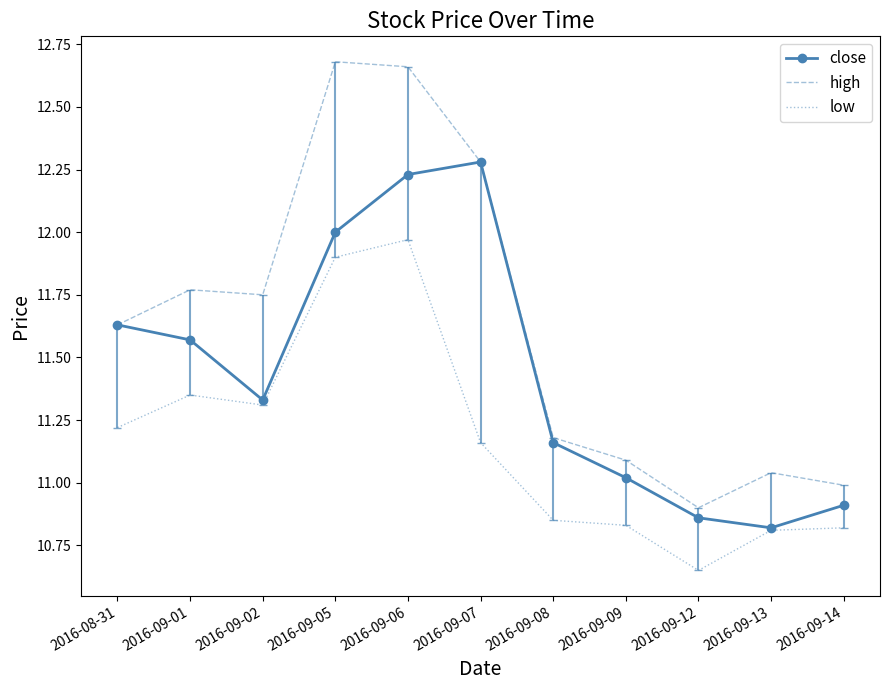

True or false: low and high cross at least once.

False